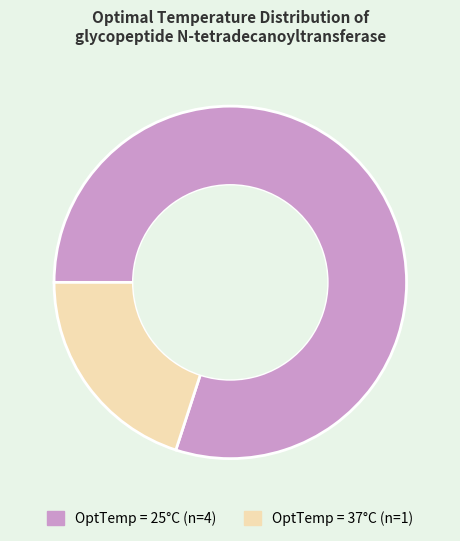

Does any single category account for the majority?

Yes